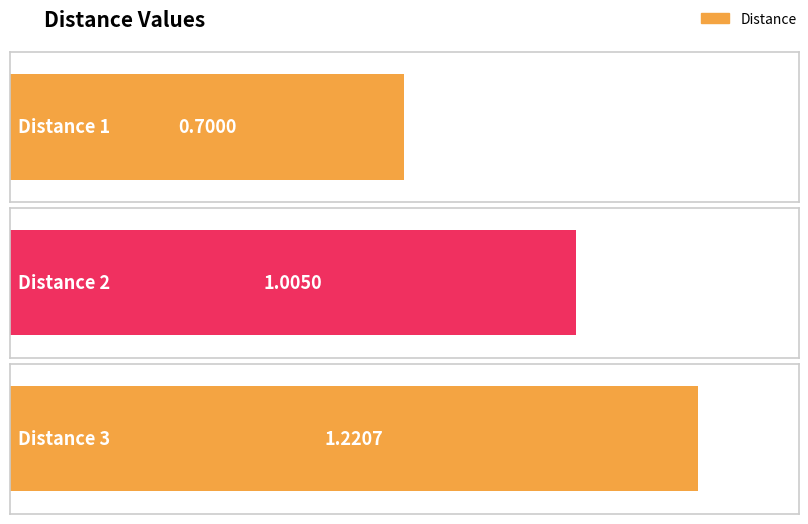

Does the chart contain any negative values?

No